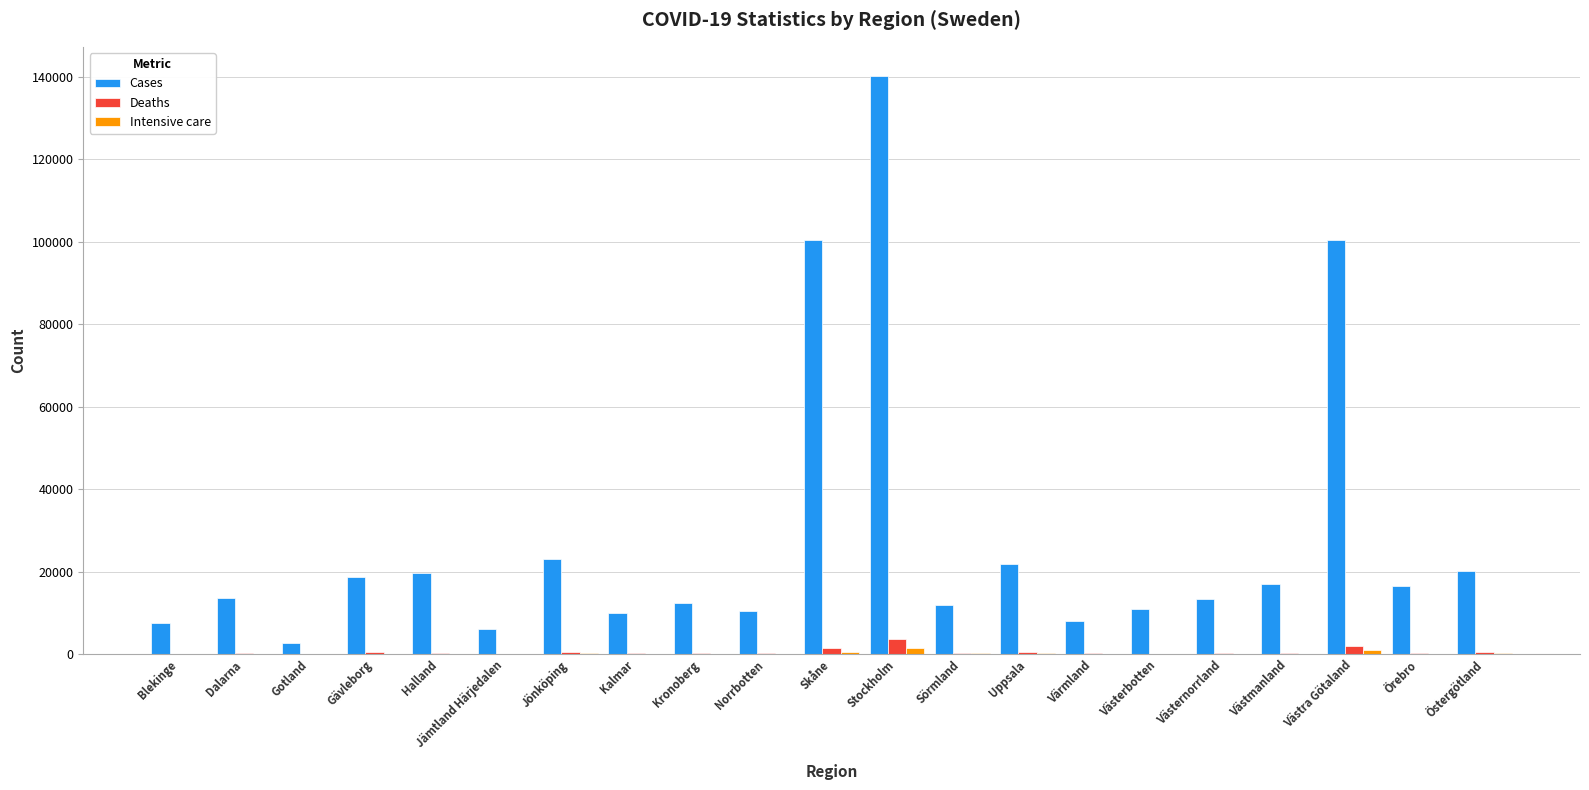

The Cases series shows 5979 at Jämtland Härjedalen. True or false?

True